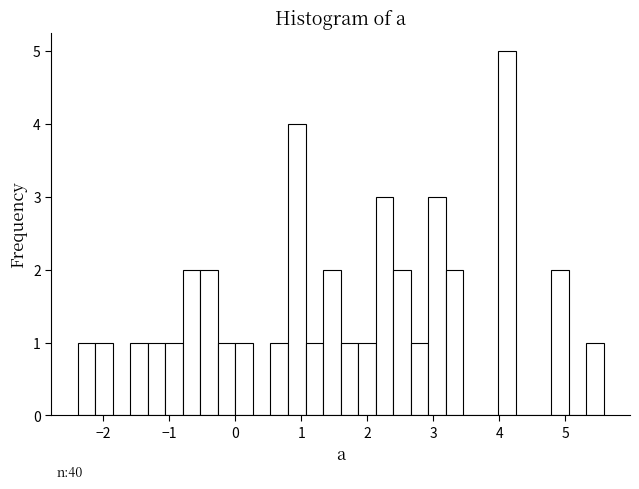

Around what value on the x-axis is the tallest bar? Give the approximate position of its centre, as read against the axis.

4.1